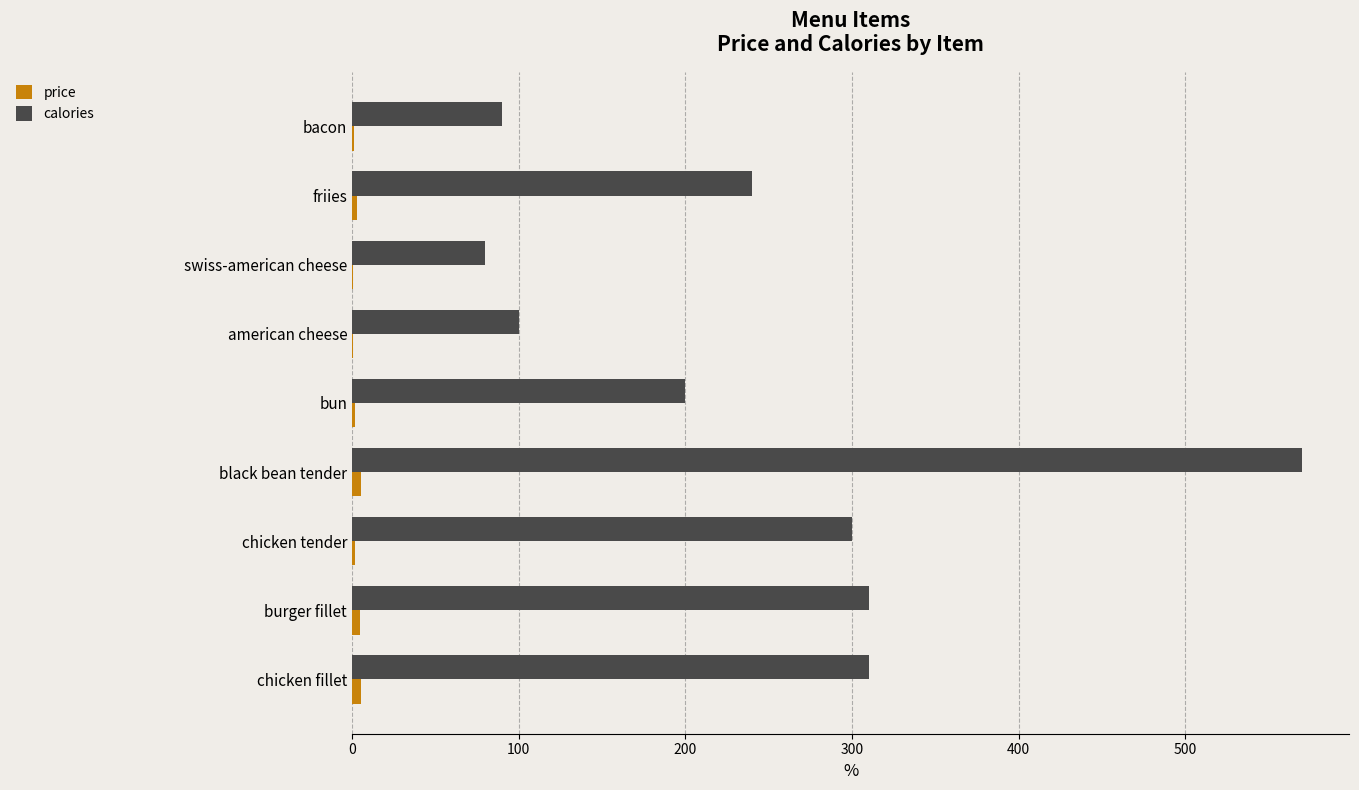

Which series changed the most between chicken tender and black bean tender?

calories